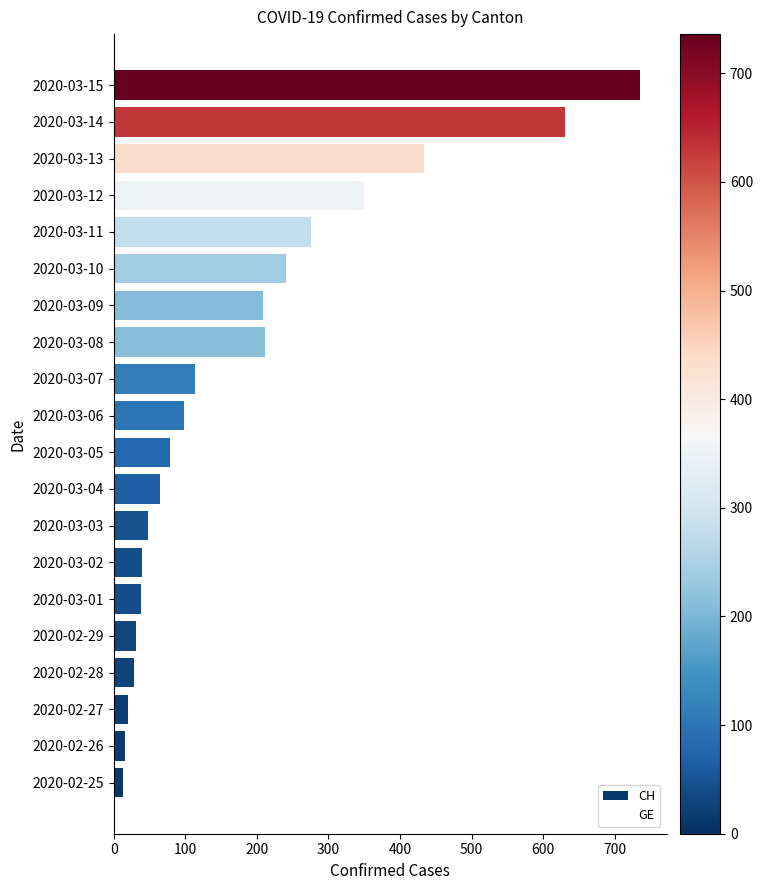

What is the difference between the highest and lowest values at 2020-03-12?

307